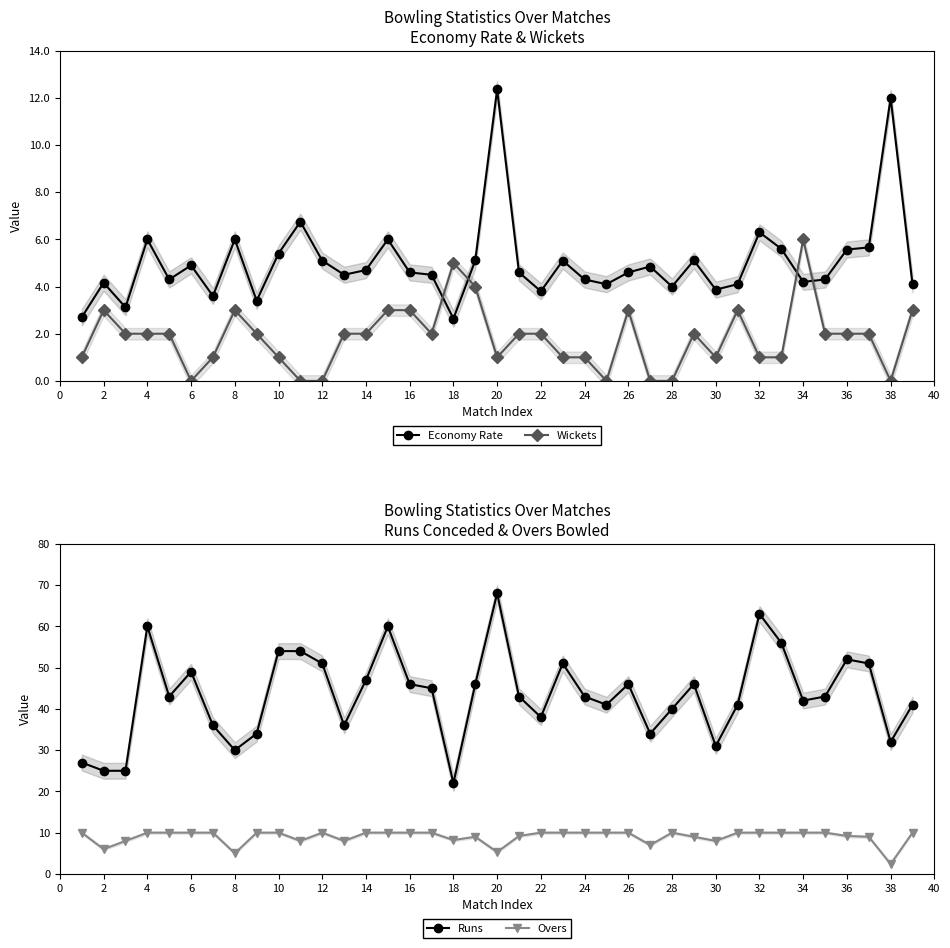

What is the greatest value displayed?

68.0